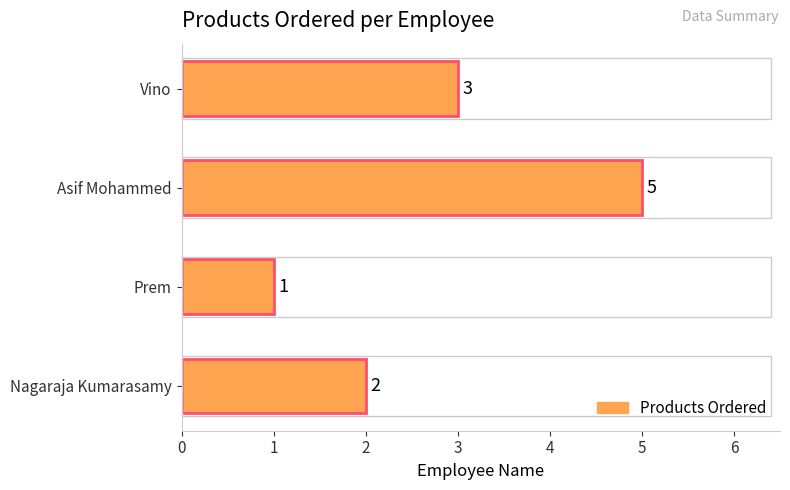

What is the difference between the maximum and minimum values?

4